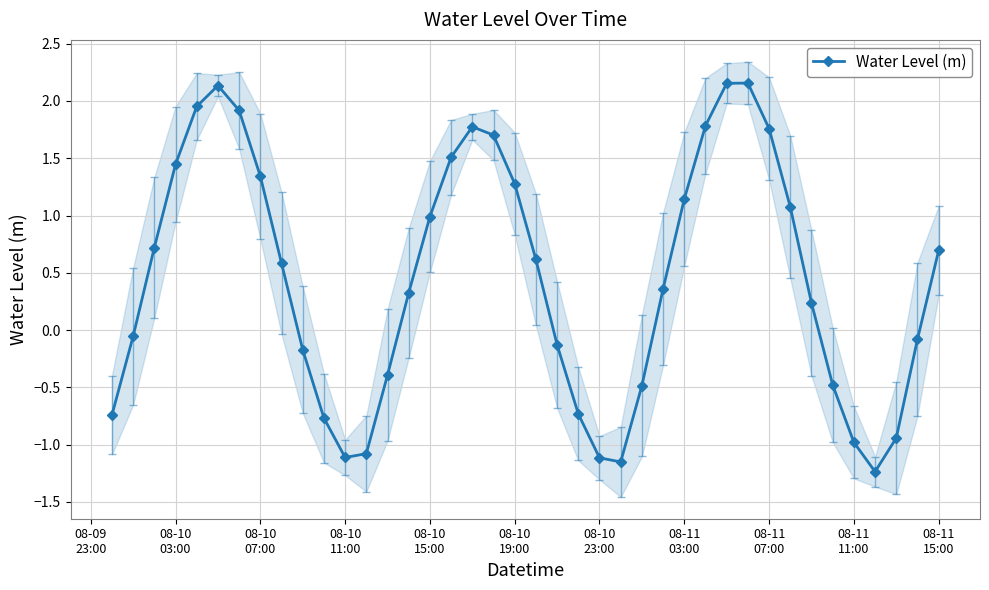

Reading right to left, transcribe all the data shown in this chart.

0.7	-0.1	-0.9	-1.2	-1.0	-0.5	0.2	1.1	1.8	2.2	2.2	1.8	1.1	0.4	-0.5	-1.2	-1.1	-0.7	-0.1	0.6	1.3	1.7	1.8	1.5	1.0	0.3	-0.4	-1.1	-1.1	-0.8	-0.2	0.6	1.3	1.9	2.1	2.0	1.4	0.7	-0.1	-0.7